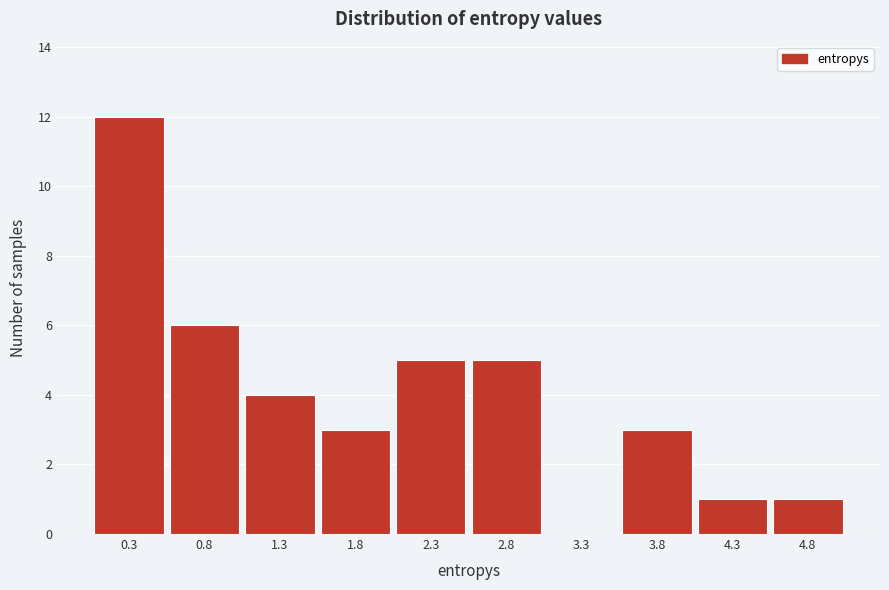

Over which range of the x-axis is the bar tallest?

0.0 to 0.5